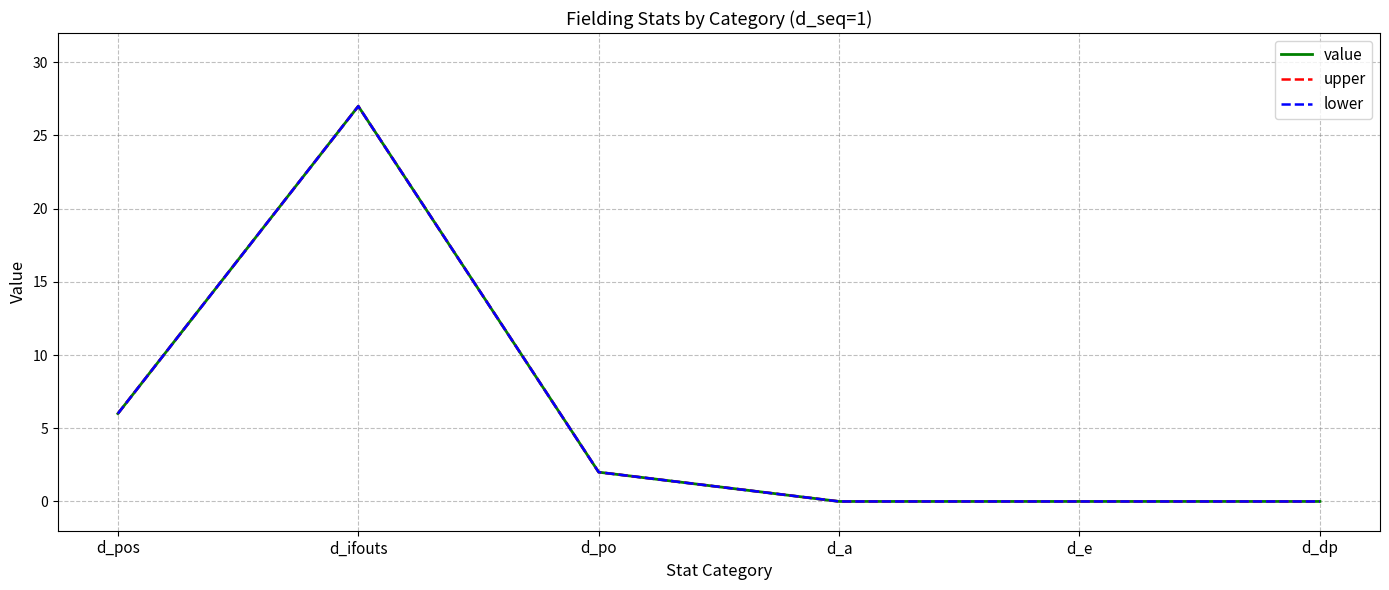

How many lines are shown in the chart?

3